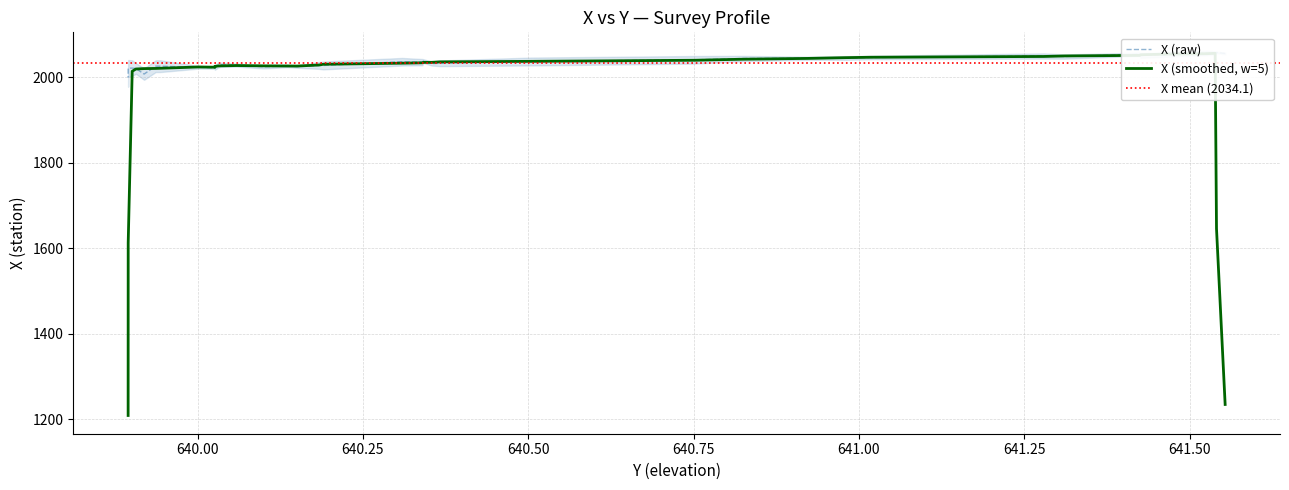

Is this an area chart (filled region under the line)?

No